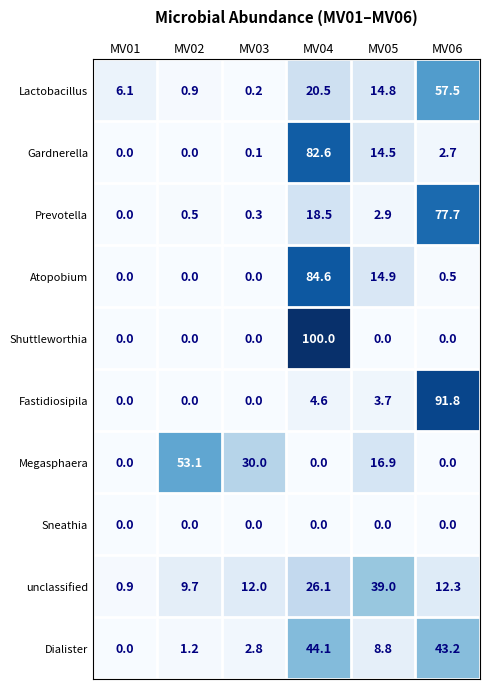

How many data points does each series have?

6